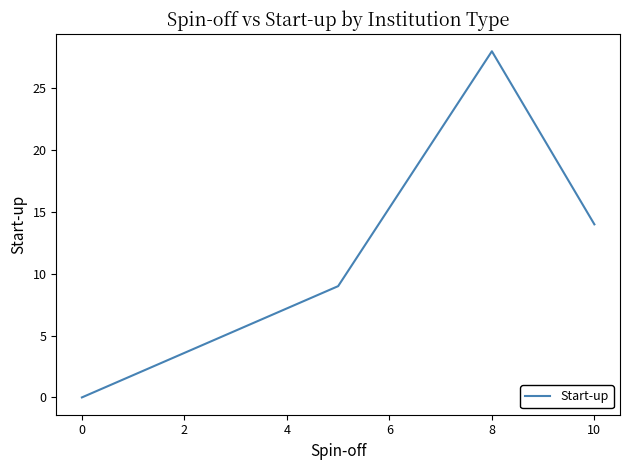

Is it true that the value at 10 is 22?

False